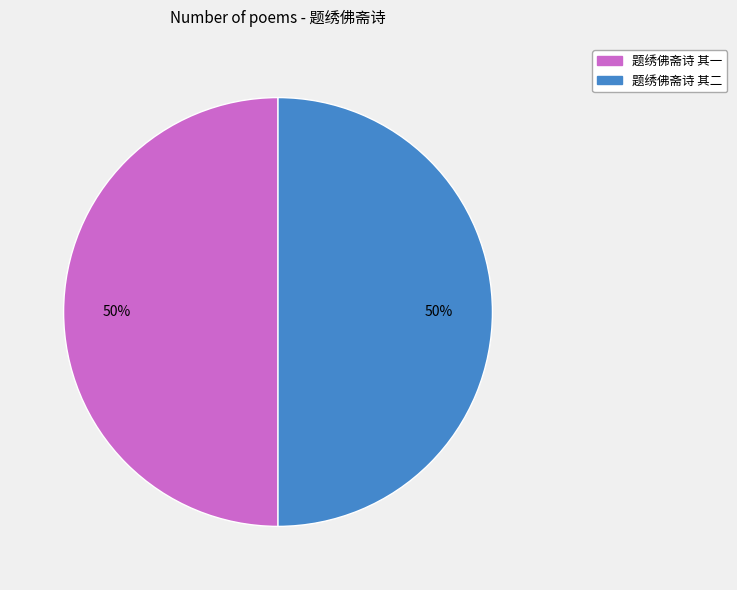

Is it true that 题绣佛斋诗 其二 is 50% of the pie?

True